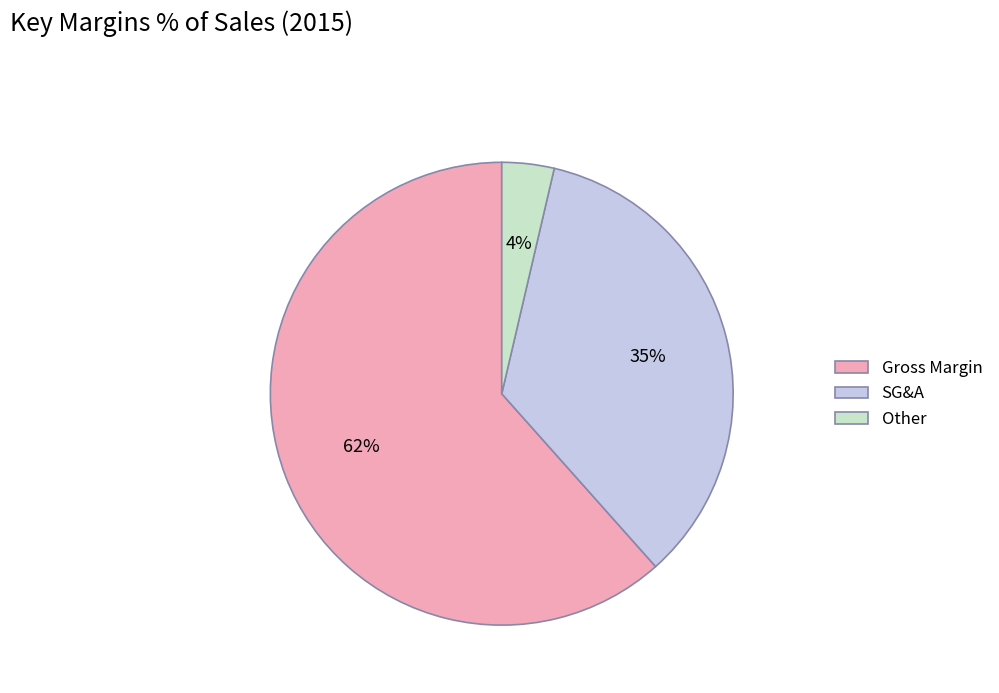

Combined, do Other and Gross Margin account for over 50%?

Yes